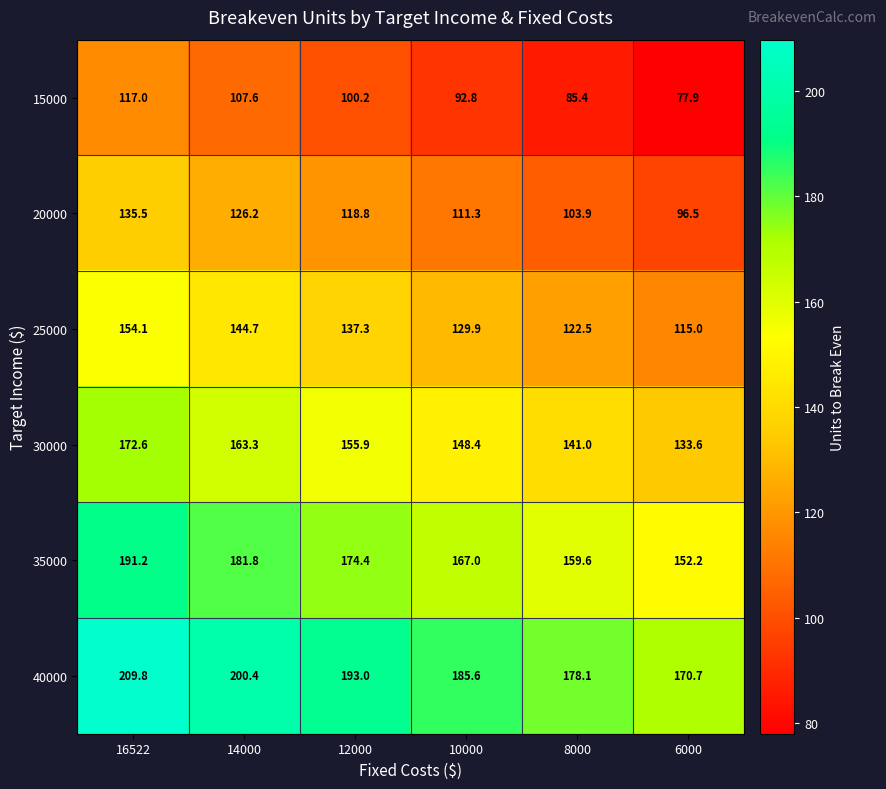

At which label is 15000 closest to 97?

12000